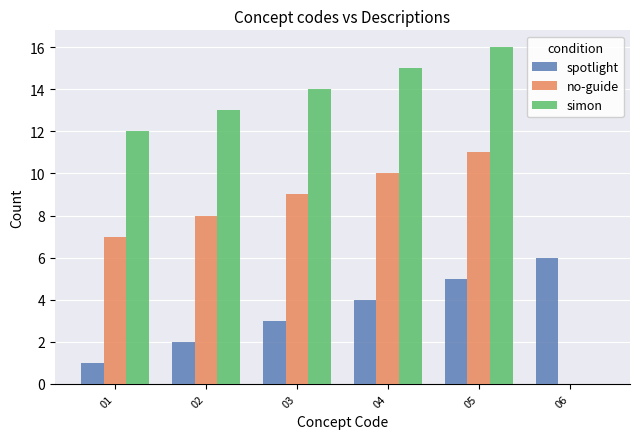

Are the bars grouped side by side (vs. stacked)?

Yes